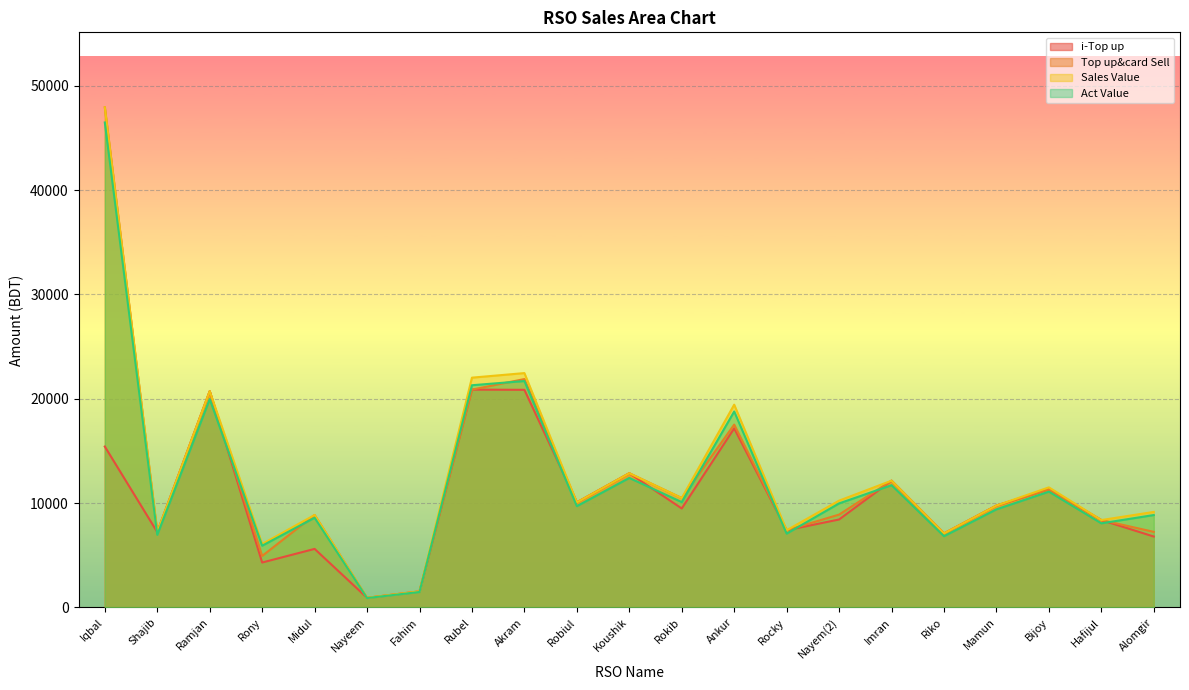

True or false: Top up&card Sell and Sales Value cross at least once.

False